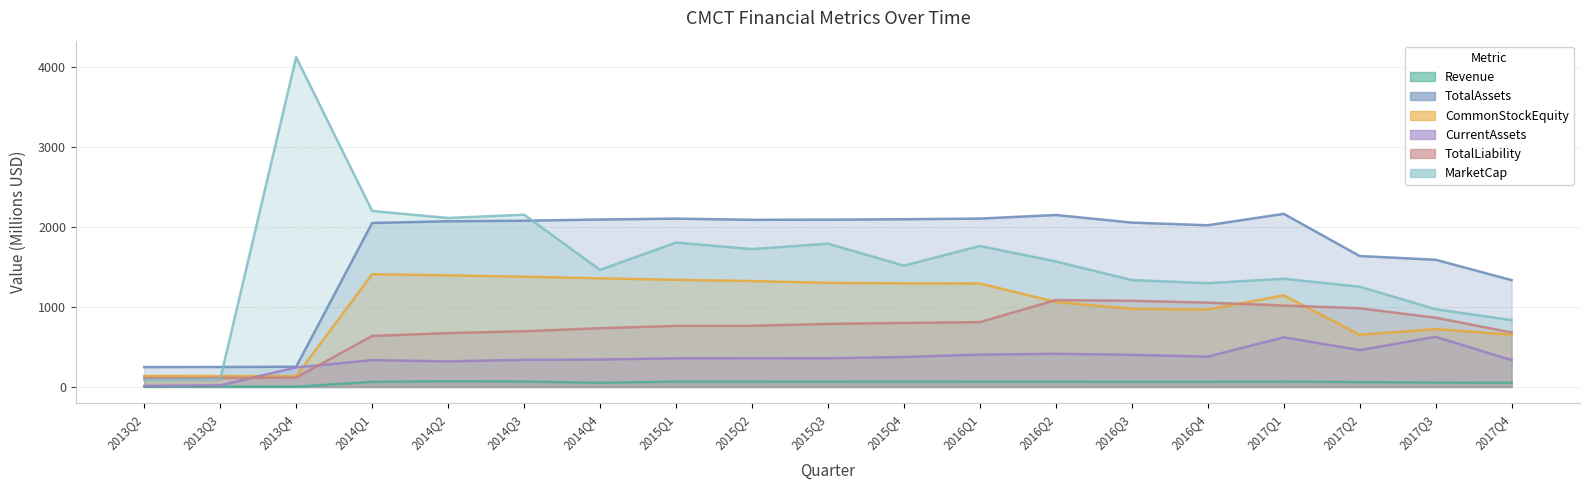

What position from the right is 2017Q1?

4